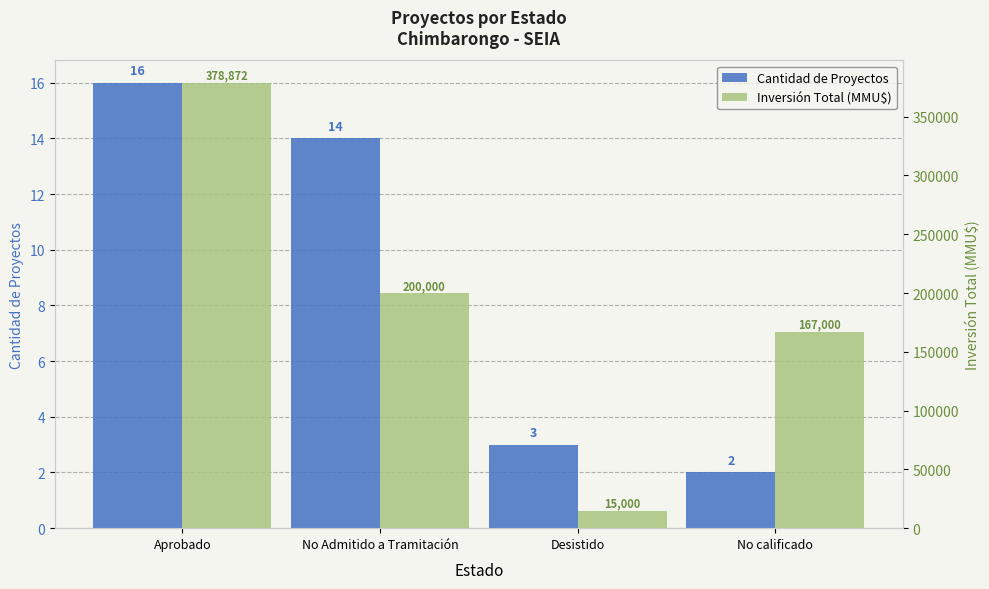

Which category has the highest value across all series?

Aprobado